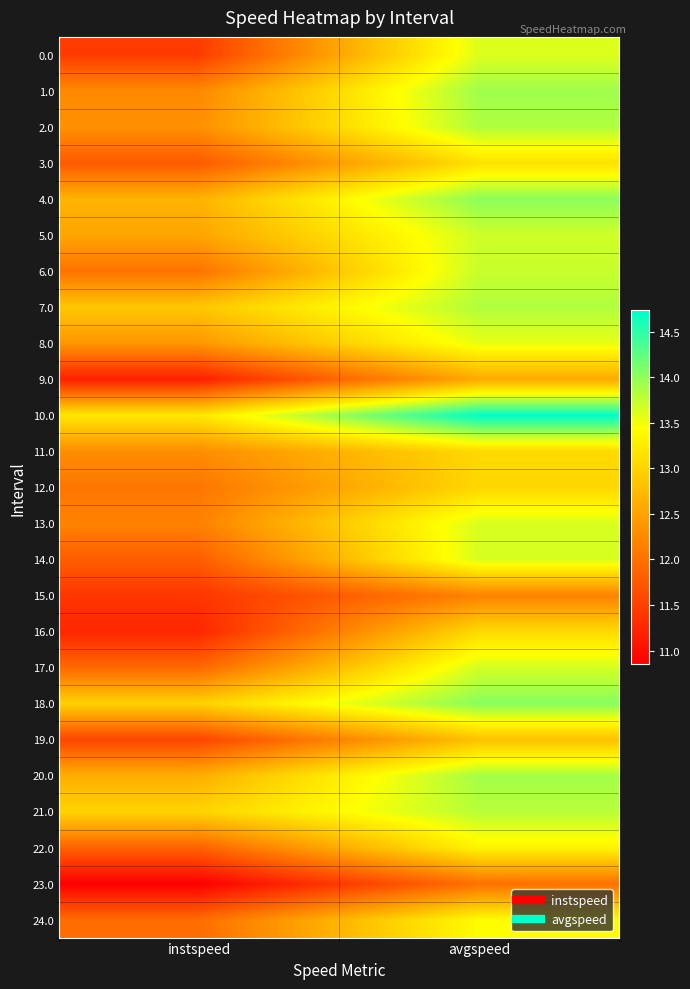

At which category is the sum across all series the highest?

avgspeed